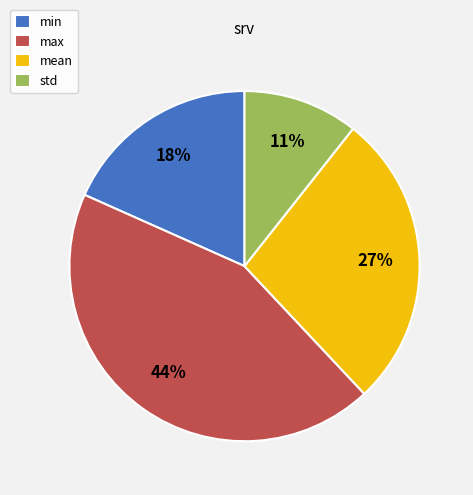

Which has a higher value, min or std?

min